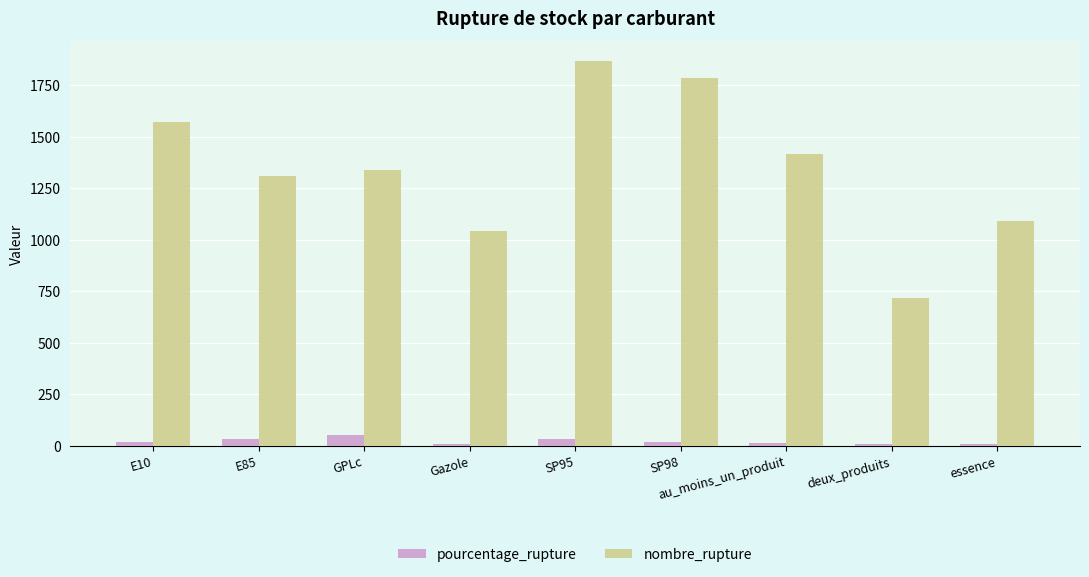

The pourcentage_rupture series shows 7.3 at deux_produits. True or false?

True